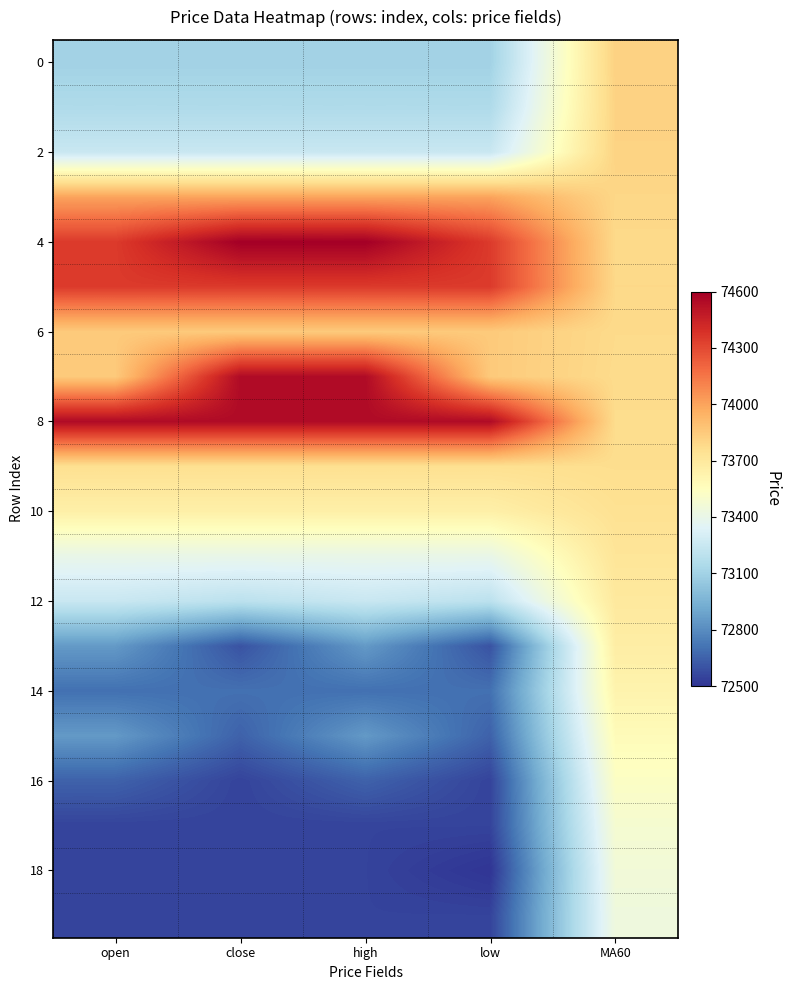

How many data points does each series have?

5